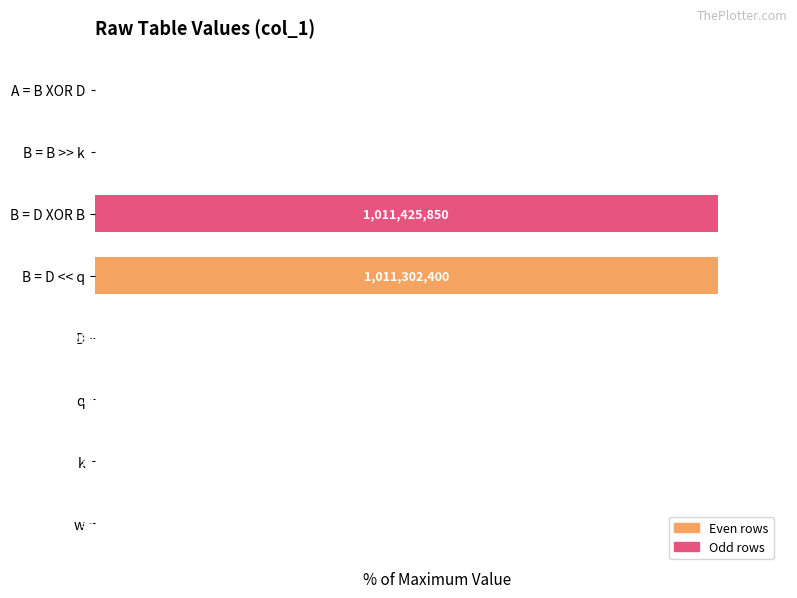

Are the bars horizontal?

Yes